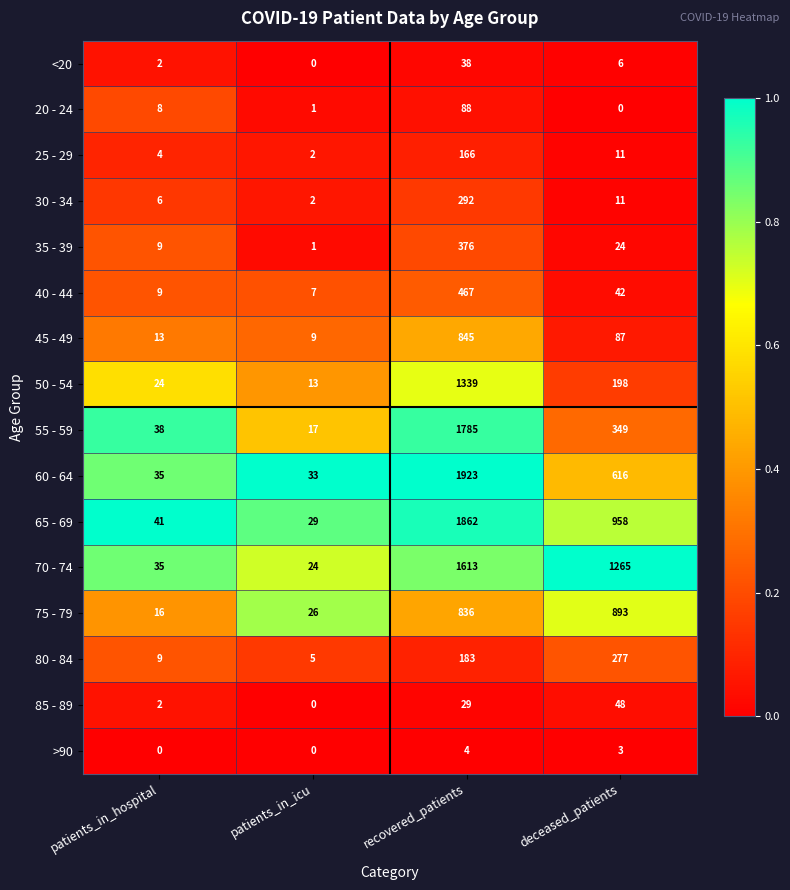

The 60 - 64 series shows 1923 at recovered_patients. True or false?

True